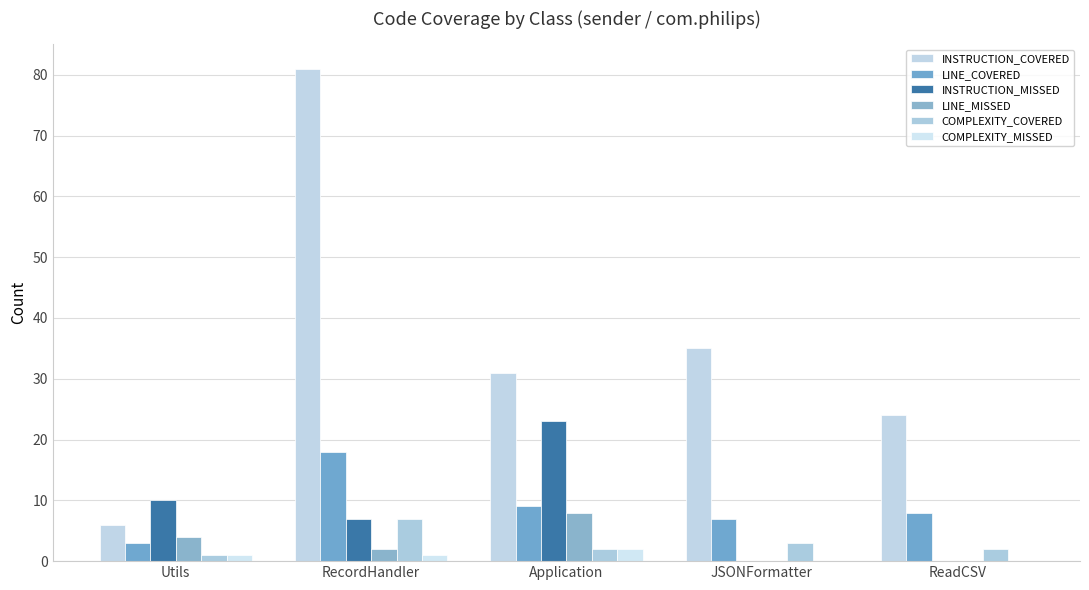

Which series has the largest total across all categories?

INSTRUCTION_COVERED